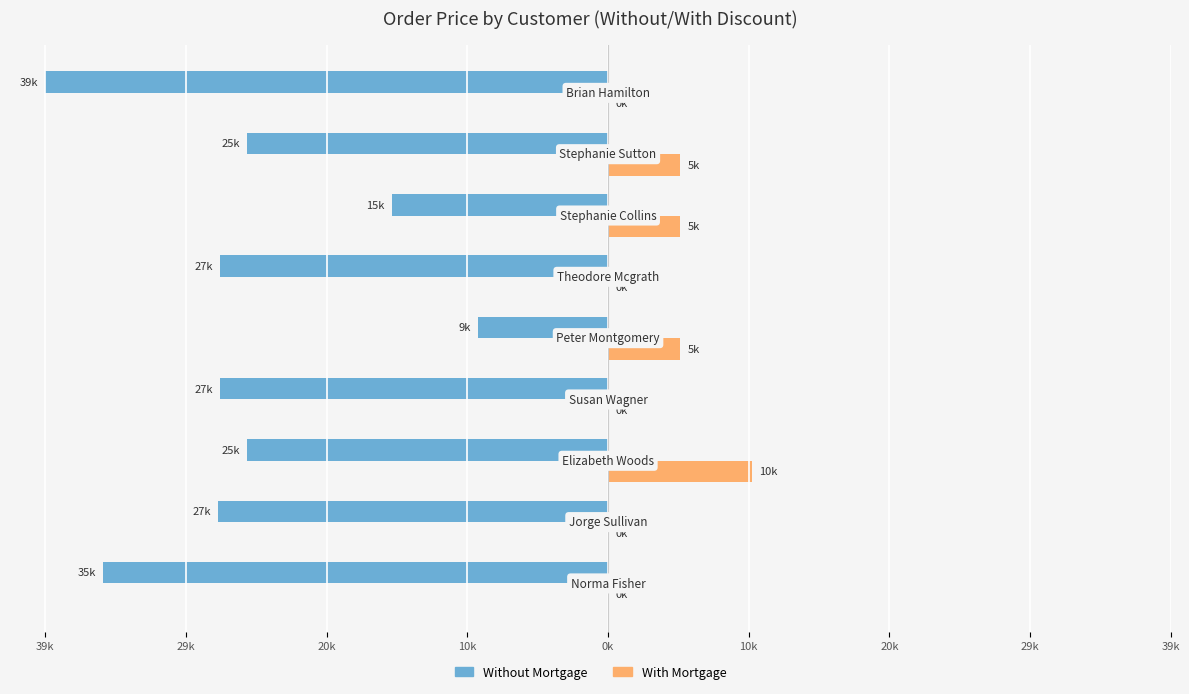

What is the maximum value shown in the chart?

10000